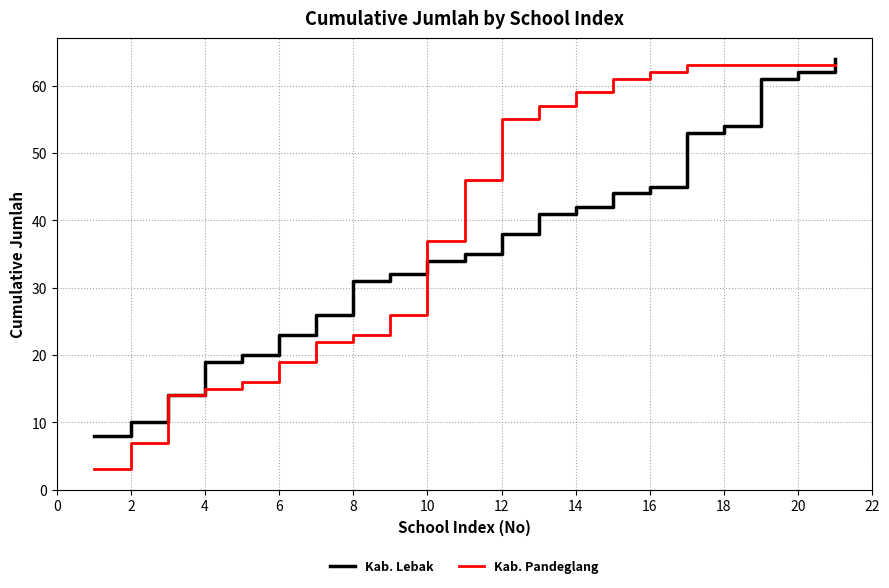

What is the smallest value displayed?

3